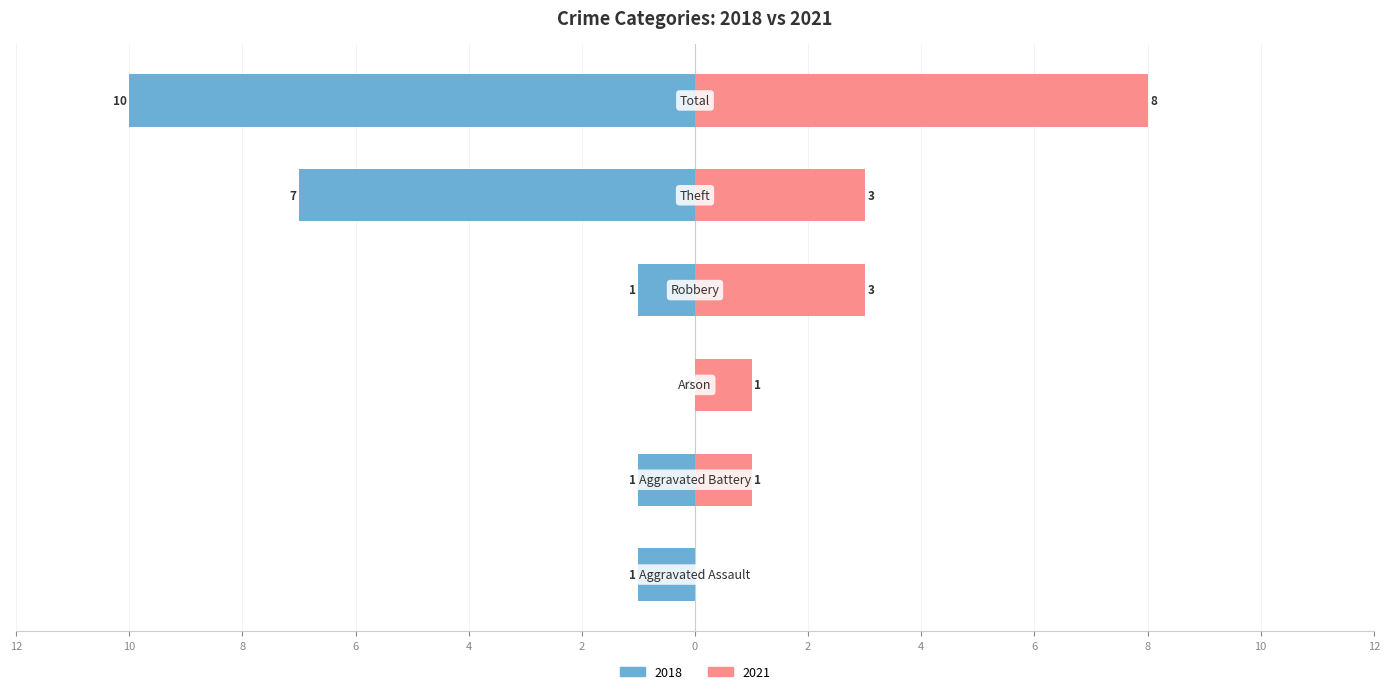

Rank the series at Arson from lowest to highest value.

Left (2018), Right (2021)